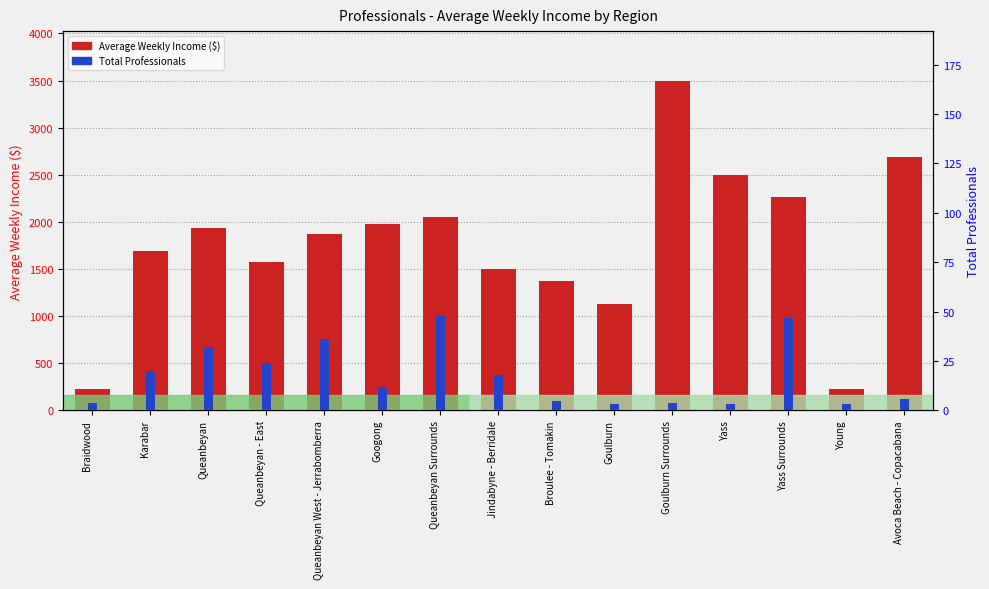

List the series in order of their overall mean, highest first.

Average Weekly Income ($), Total Professionals